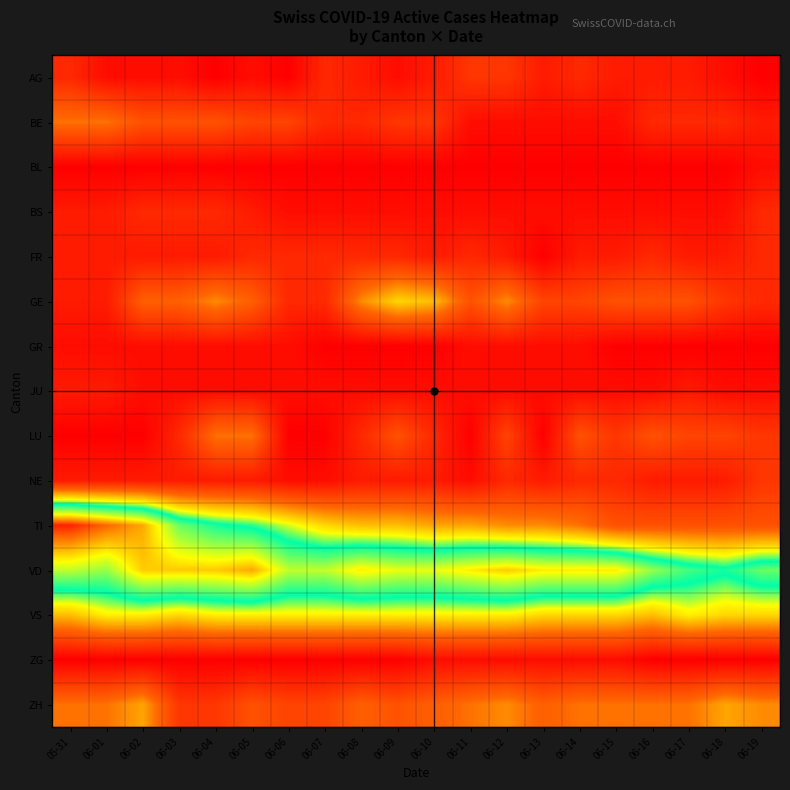

Which series has the largest total across all categories?

VD